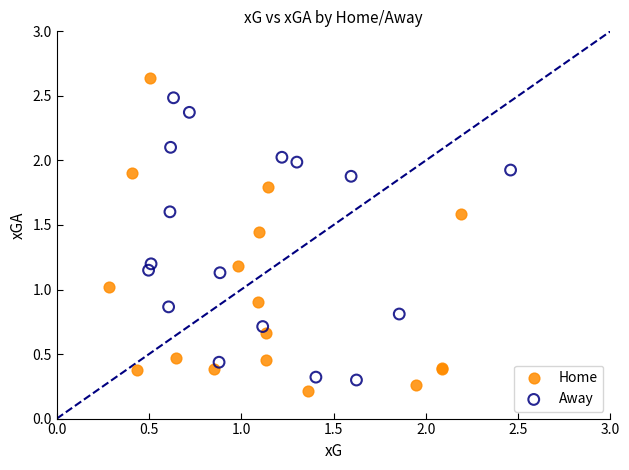

Which series has the largest Y range (max minus min)?

Home